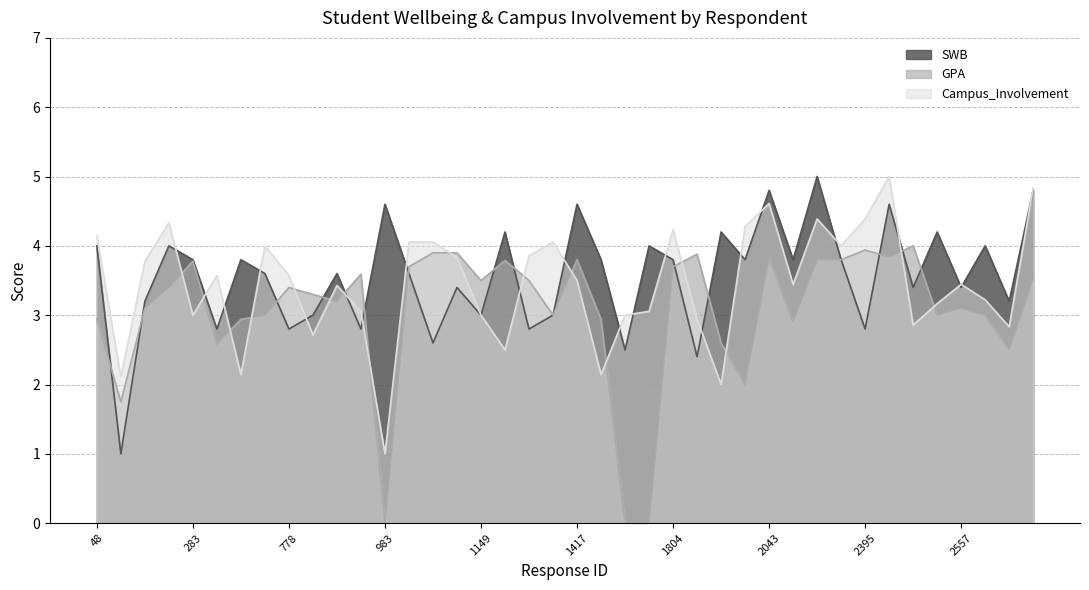

Between which two adjacent categories do Campus_Involvement and GPA first intersect?

226 and 283